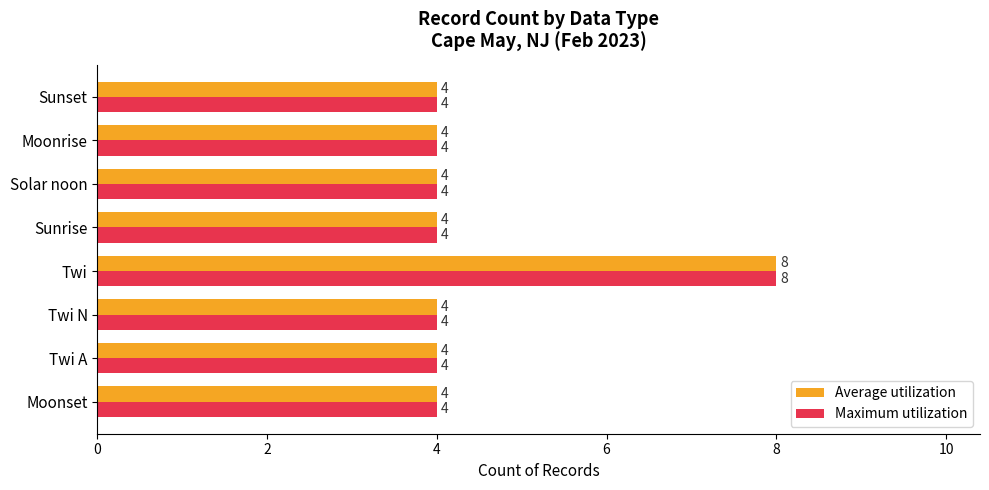

What is the sum of the Average utilization values at Moonset and Solar noon?

8